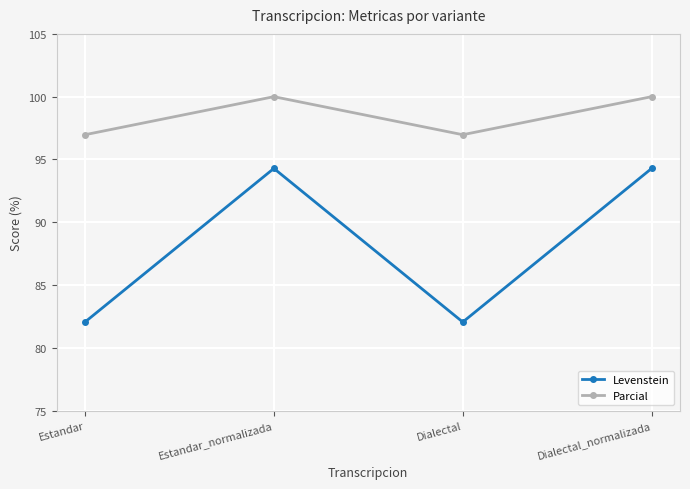

What is the sum of the Parcial values at Dialectal and Dialectal_normalizada?

197.0